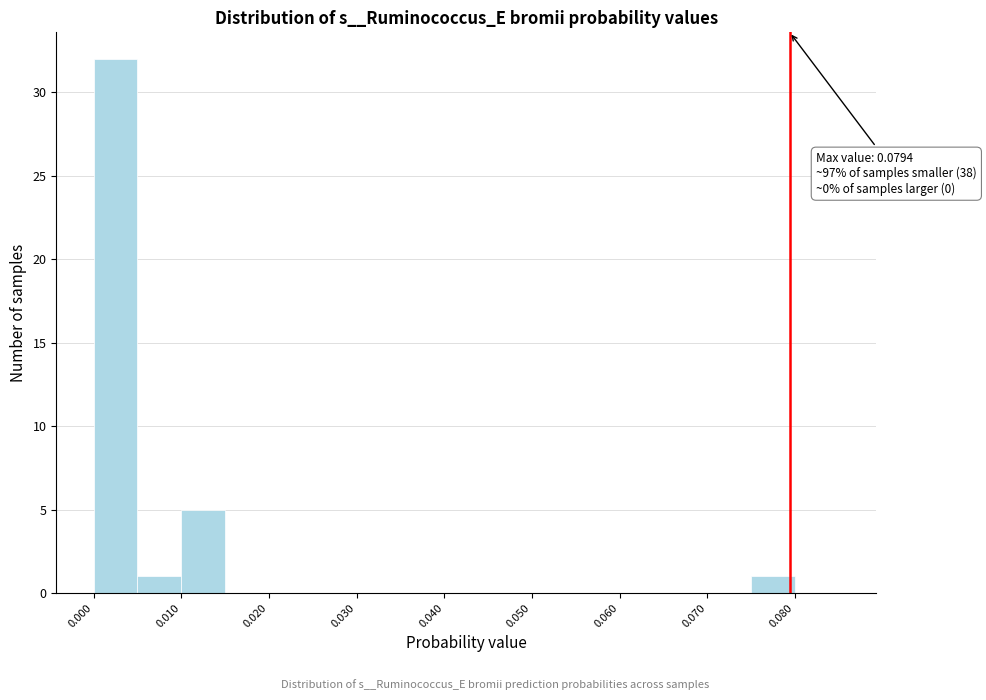

Which range on the x-axis has the tallest bar?

0.000 to 0.005